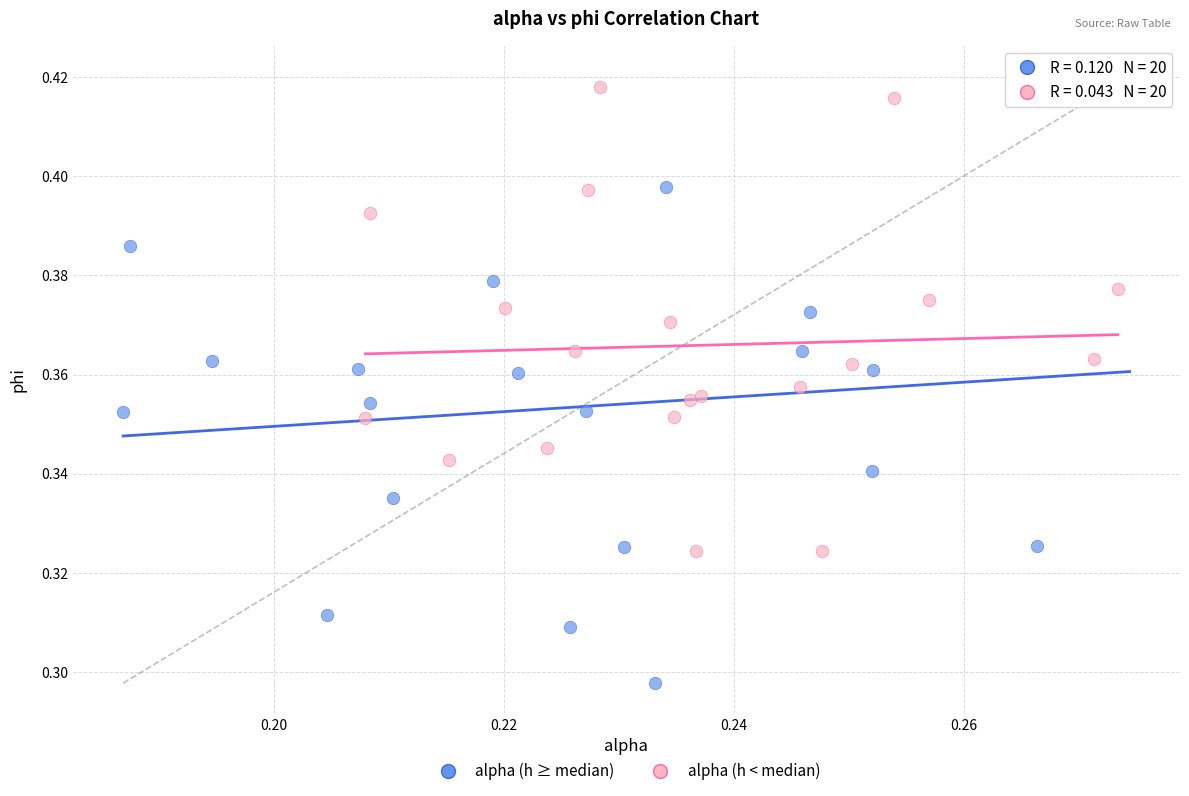

Which series has the largest Y range (max minus min)?

alpha (h ≥ median)